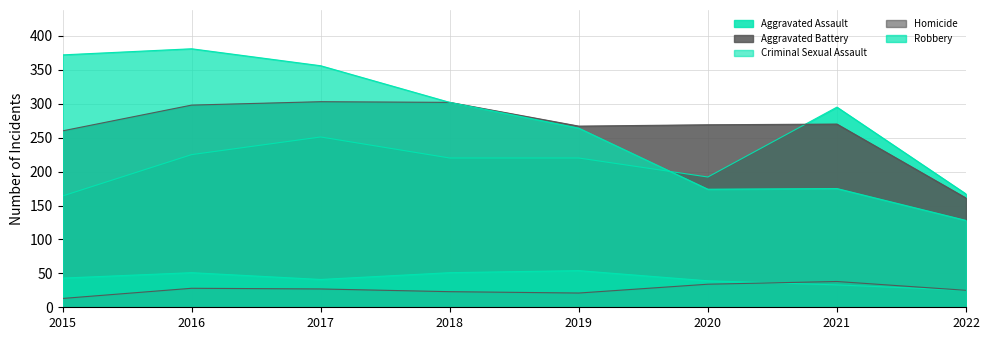

What is the difference between the highest and lowest values at 2018?

279